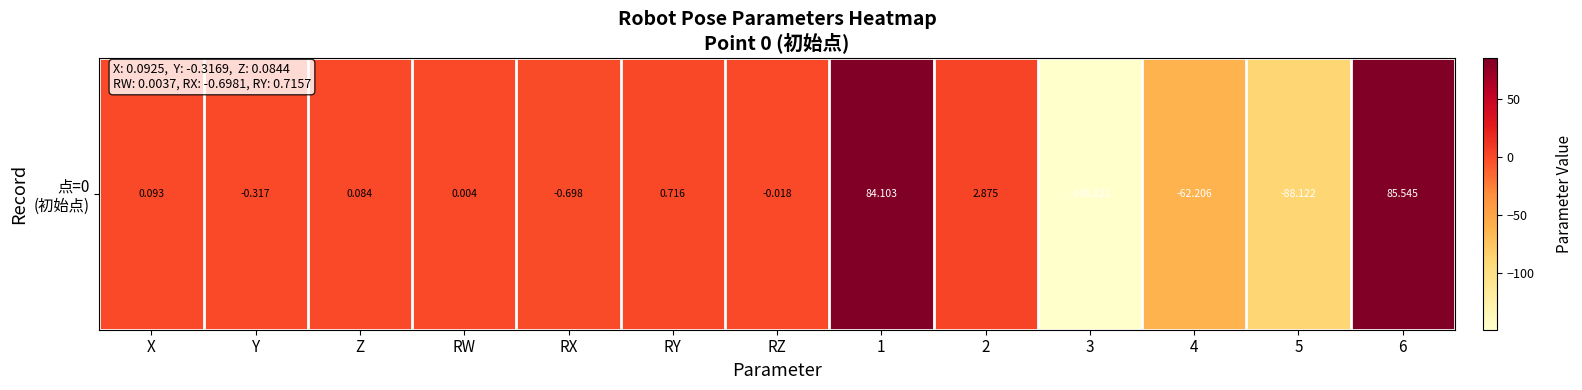

Reading right to left, list all the values displayed in this chart.

6=85.5	5=-88.1	4=-62.2	3=-148.3	2=2.9	1=84.1	RZ=-0.0	RY=0.7	RX=-0.7	RW=0.0	Z=0.1	Y=-0.3	X=0.1